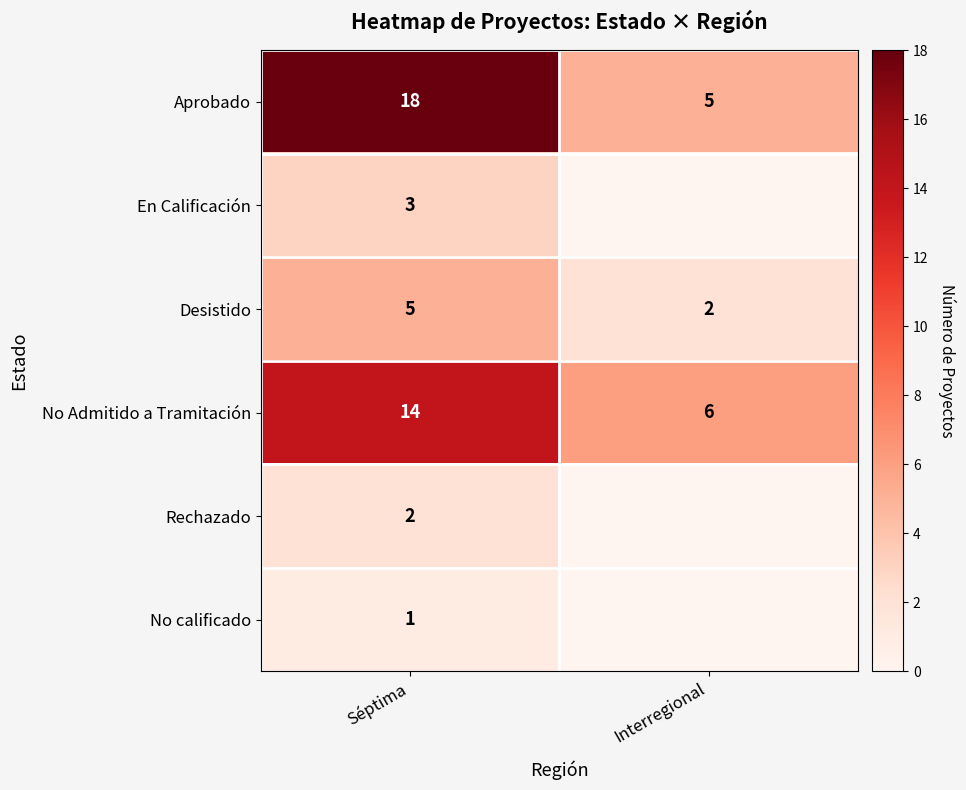

What is the difference between the Desistido values at Interregional and Séptima?

3